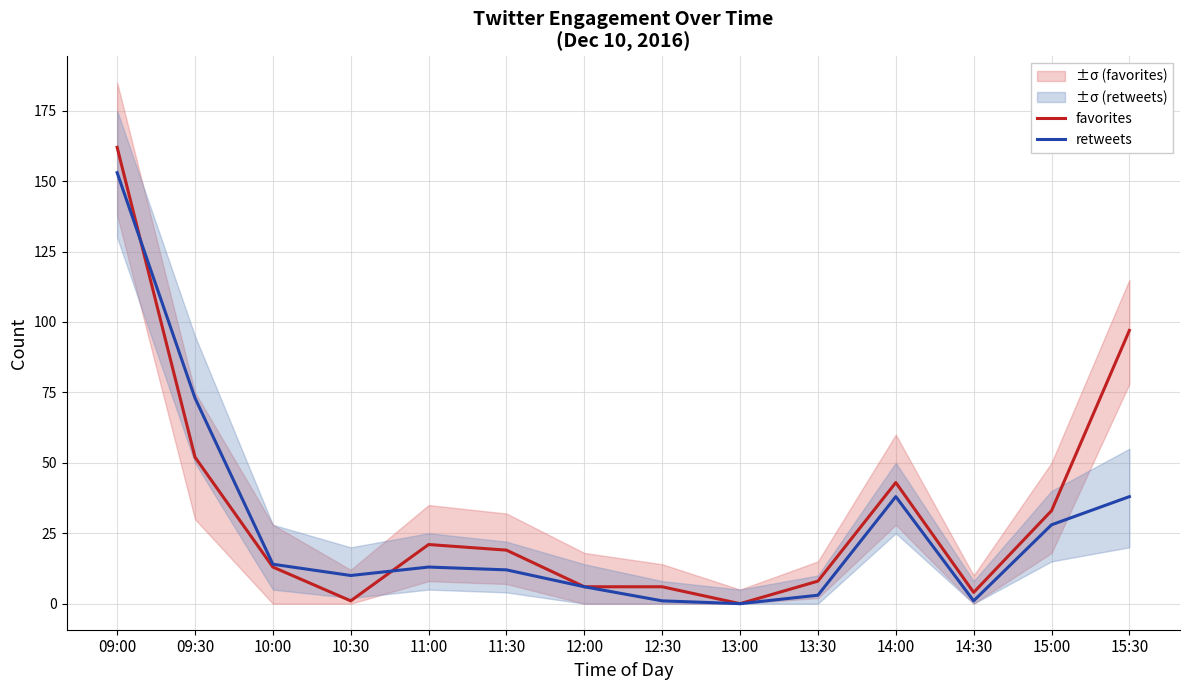

Where do favorites and retweets first cross each other?

09:00 and 09:30